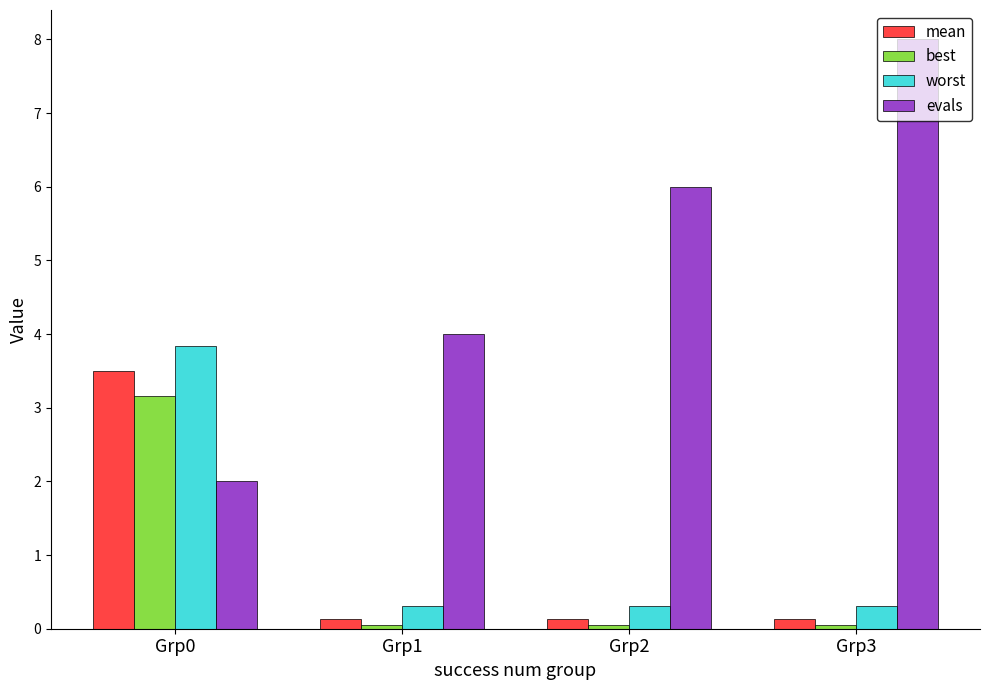

What is the value of the evals bar at the 2nd from the left?

4.0